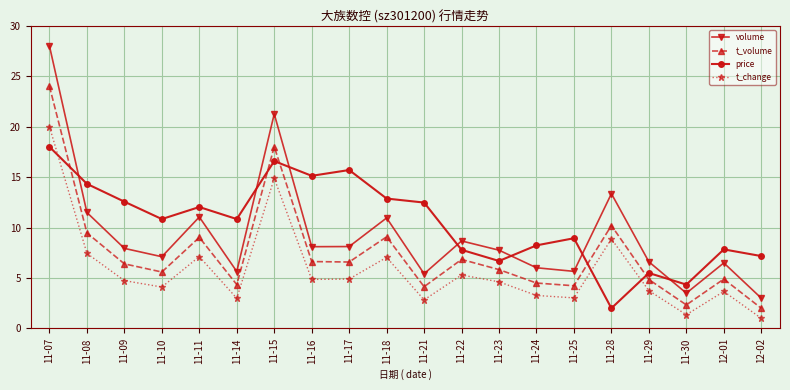

Does the chart have visible grid lines?

Yes